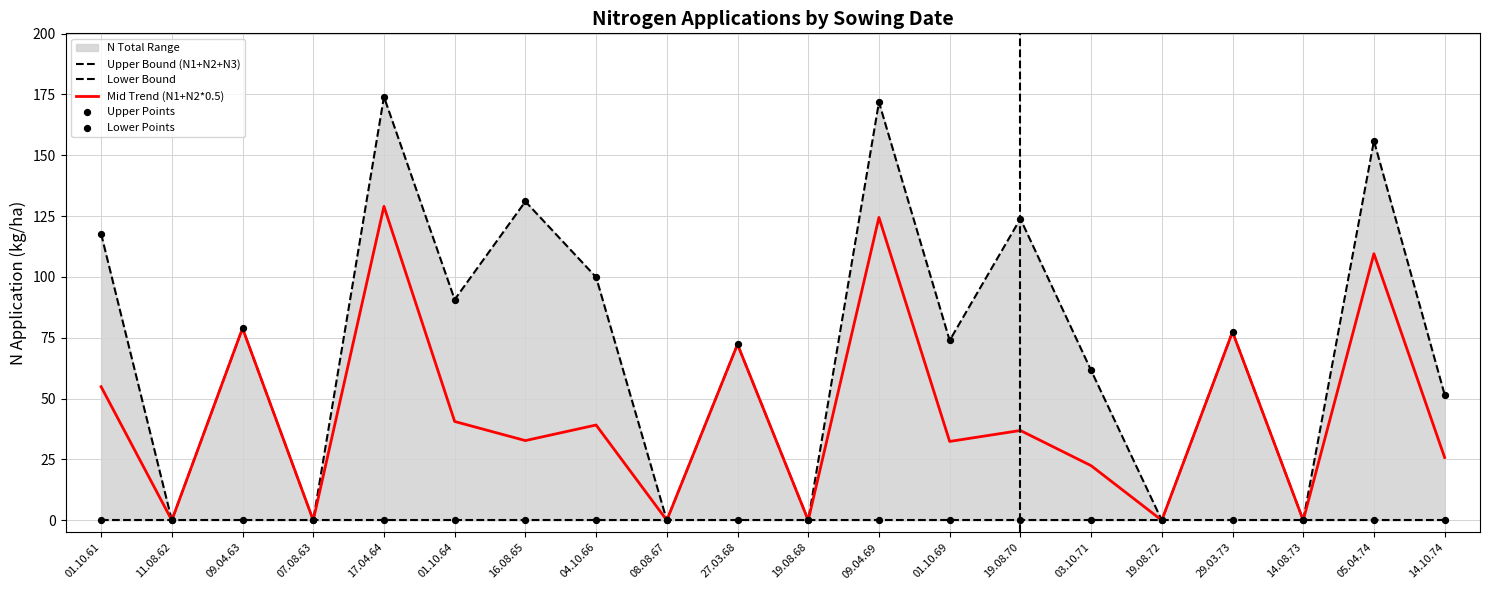

At how many categories does at least one series exceed 111?

6